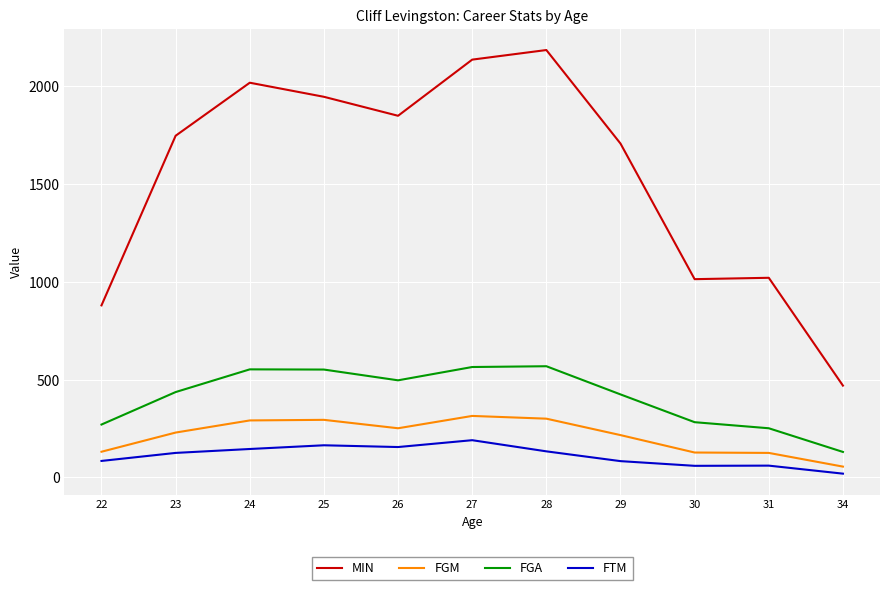

List the series in order of their peak value, lowest first.

FTM, FGM, FGA, MIN